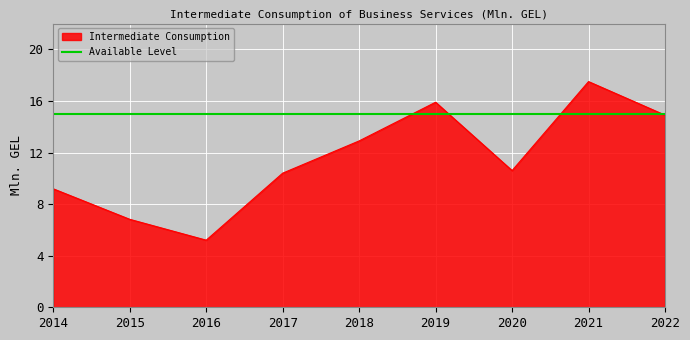

The value at 2014 is 2.5. True or false?

False